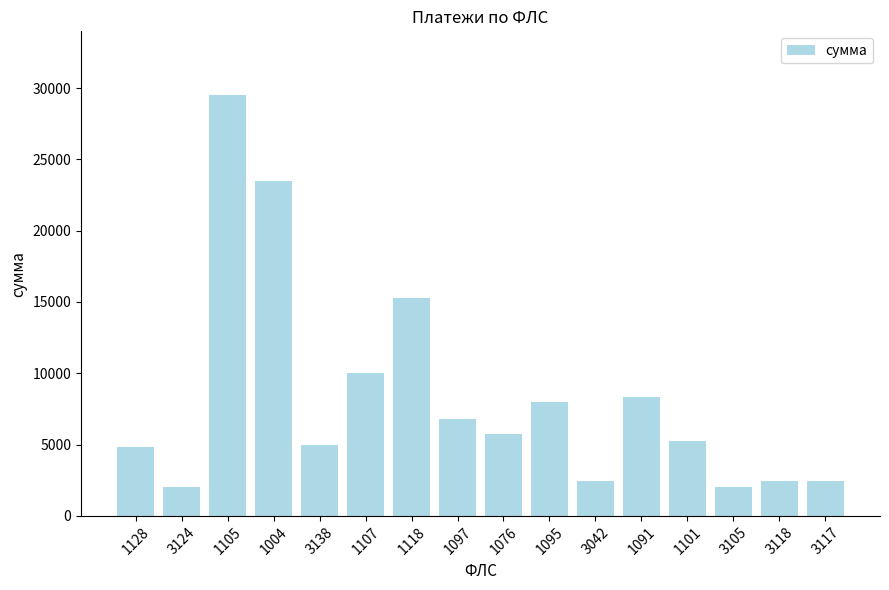

Which category has the highest value across all series?

1105